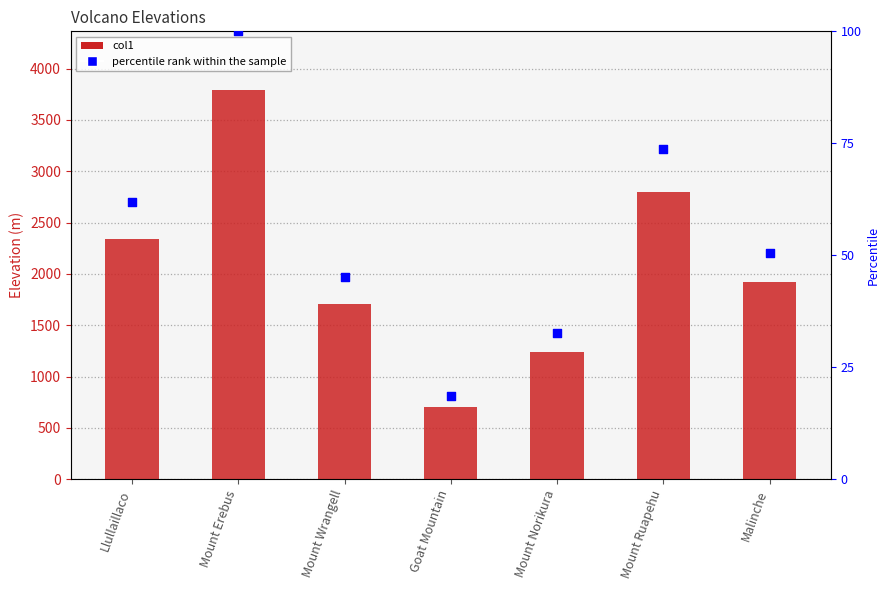

Which series has the largest total across all categories?

col1